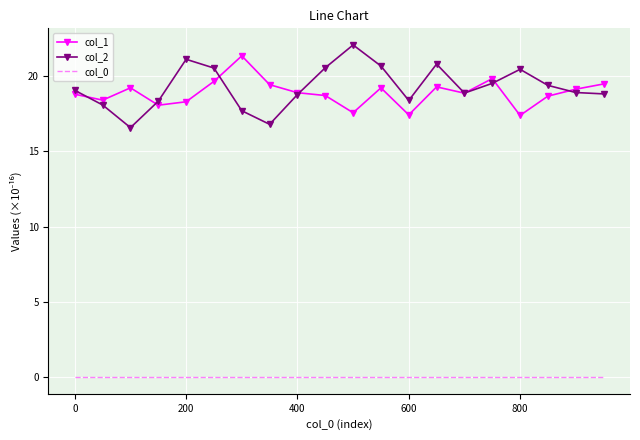

What is the minimum value for col_1?

17.4